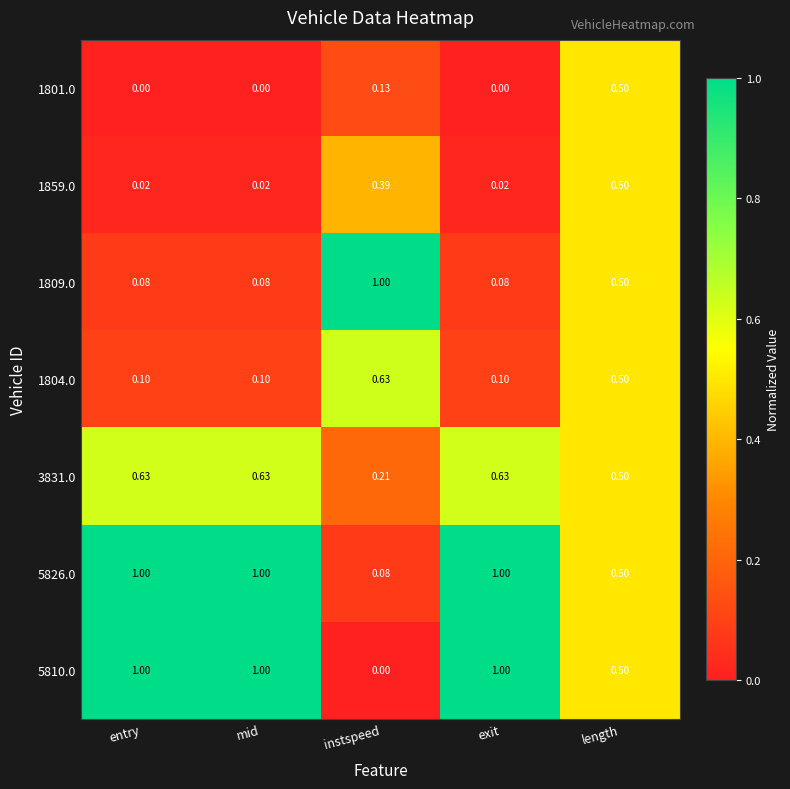

At which label is 3831.0 closest to 0?

instspeed